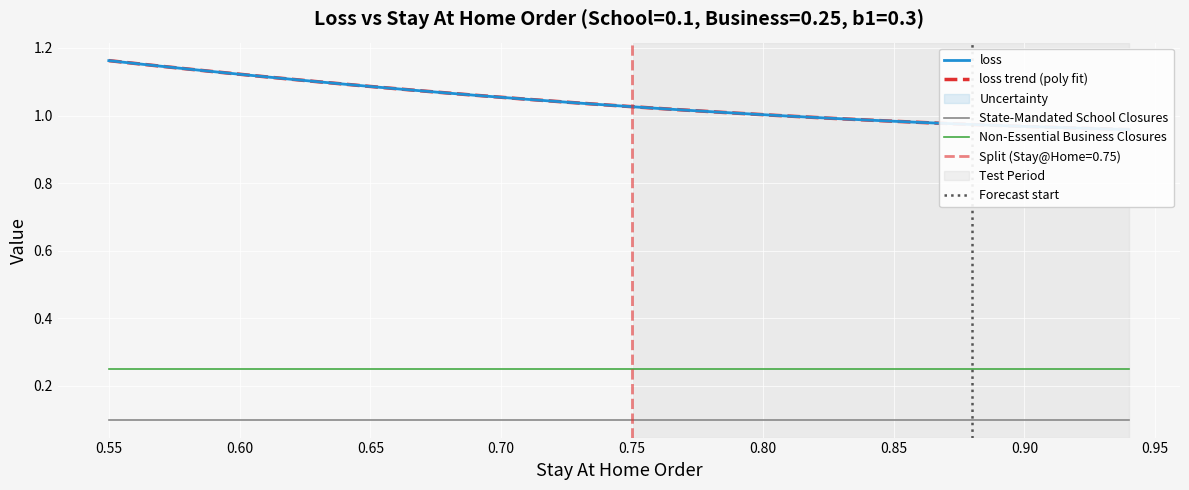

How many distinct data groups are displayed?

4